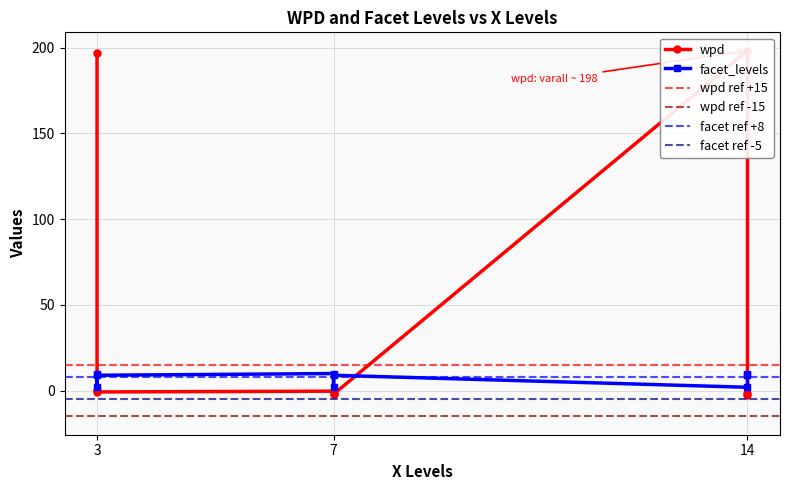

List the series in order of their overall mean, highest first.

wpd, facet_levels